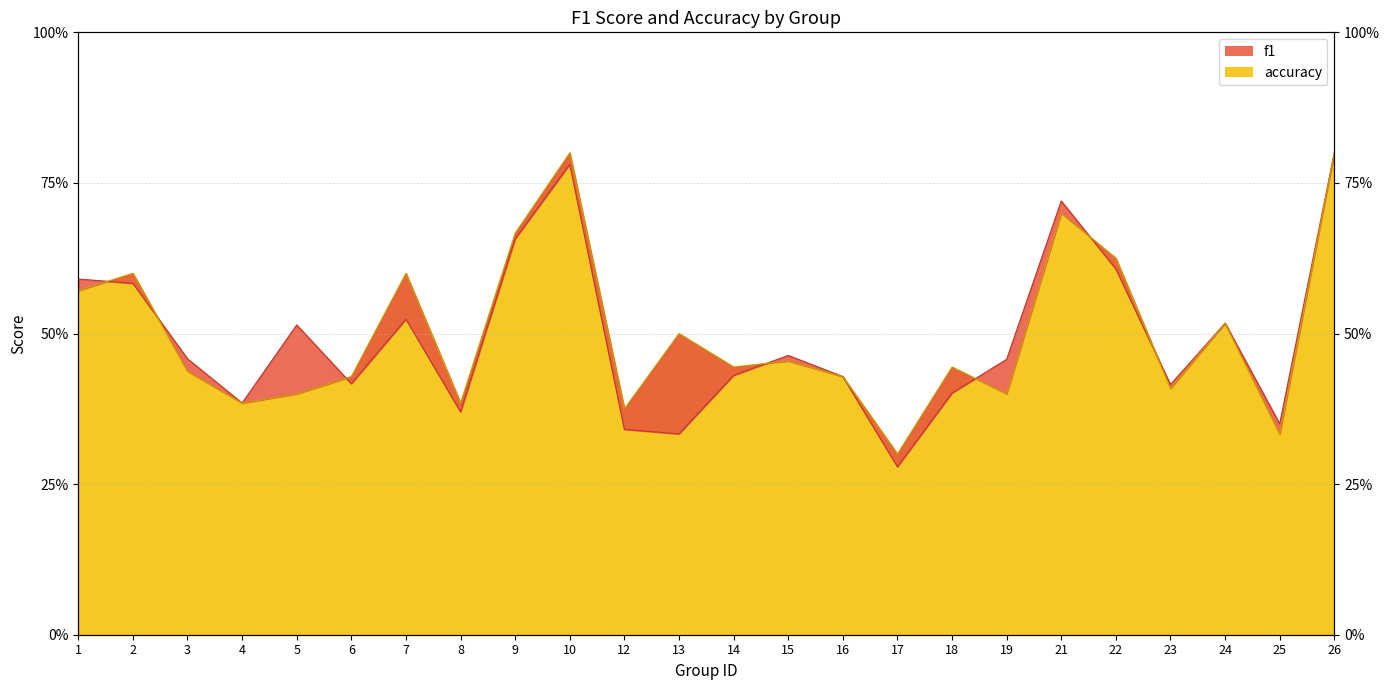

What is the sum of the accuracy values at 23 and 10?

1.2